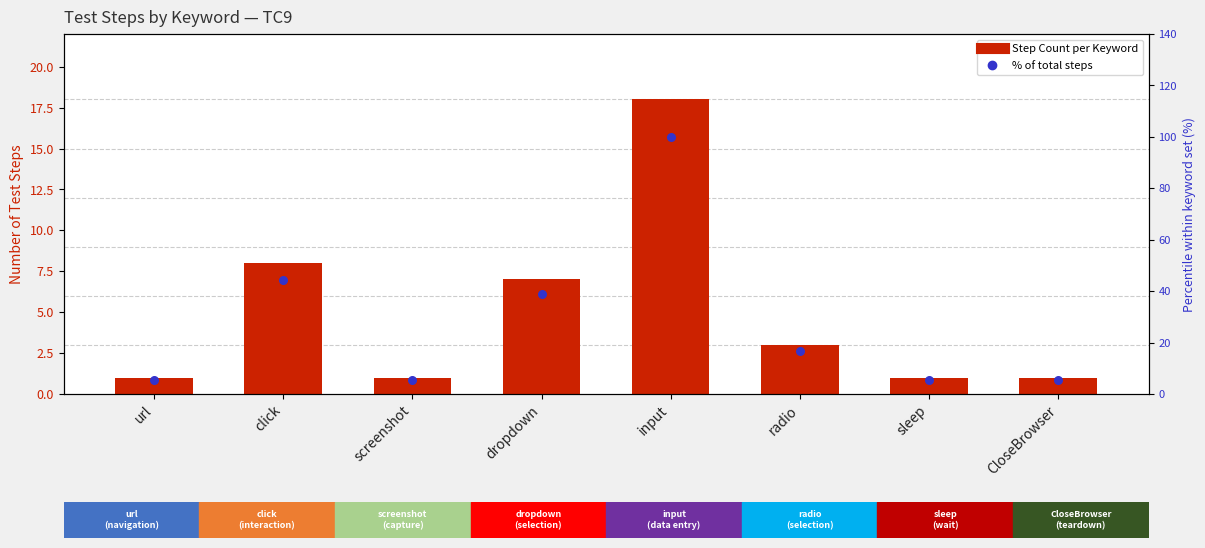

Which series has the widest spread of Y values?

% of total steps